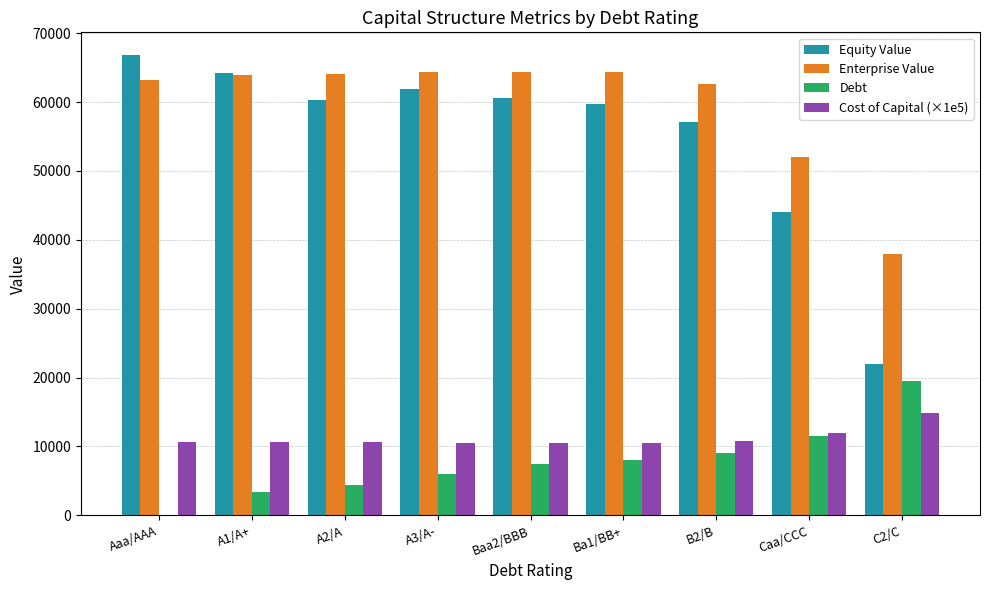

What is the average value of the Debt series?

7714.5